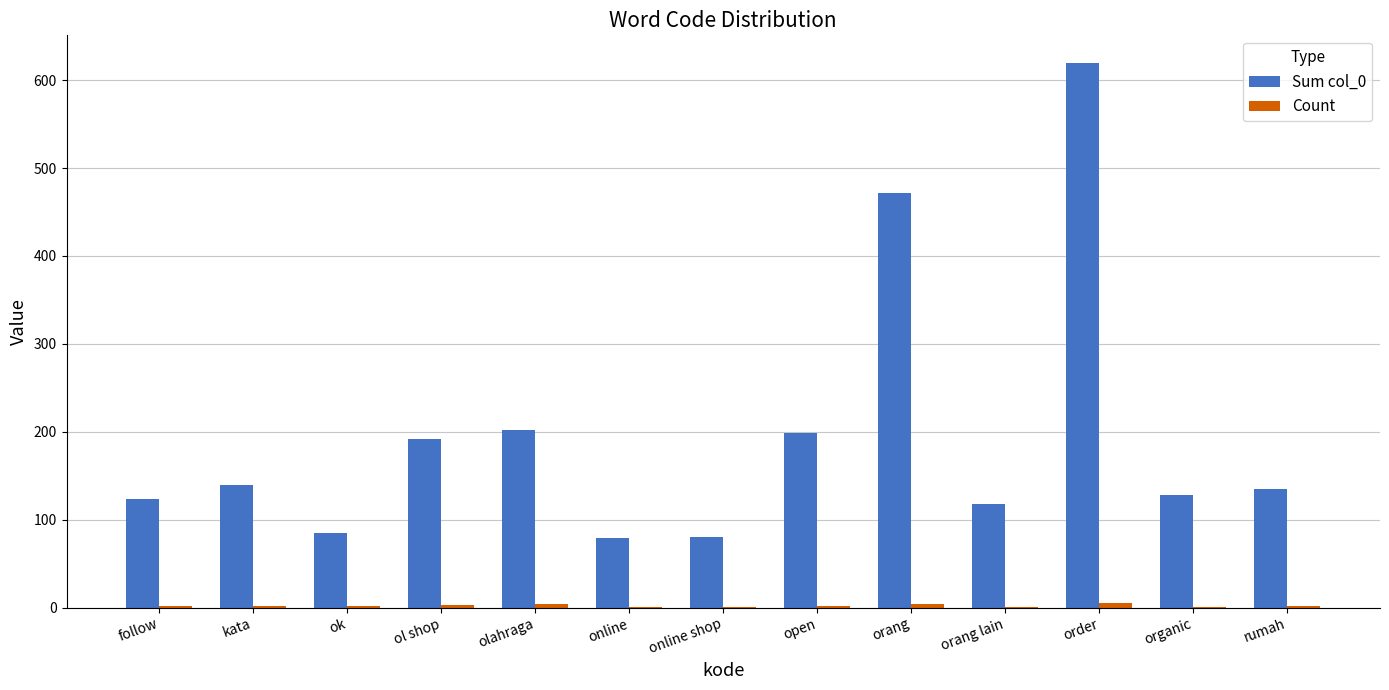

Which label corresponds to the largest value in the chart?

order